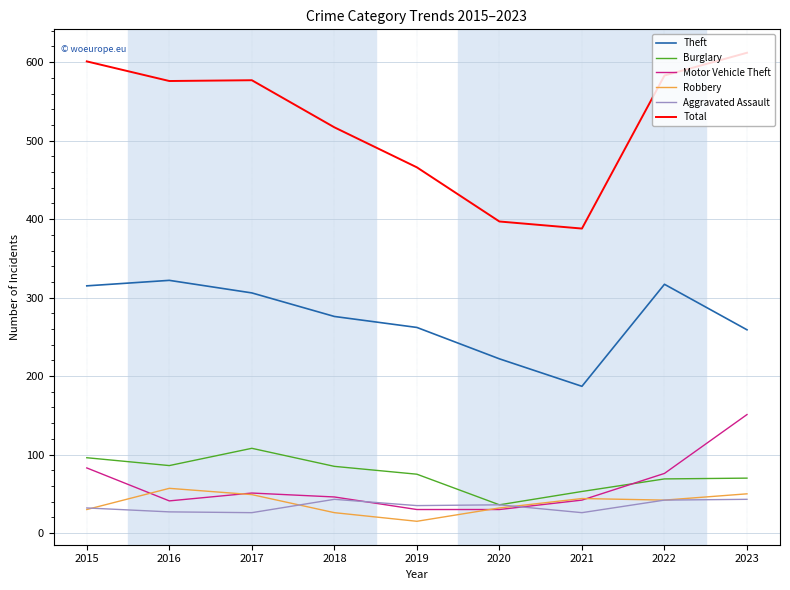

What is the spread (max minus min) of values at 2017?

551